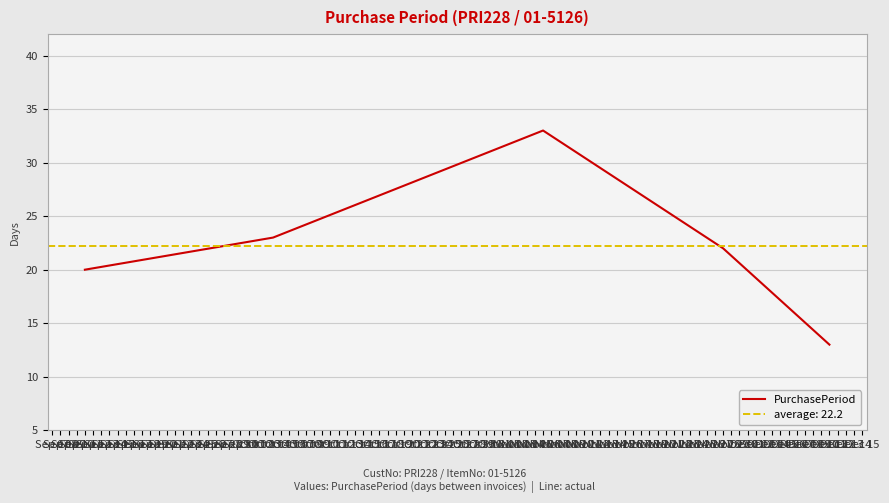

What is the lowest value of the PurchasePeriod series?

13